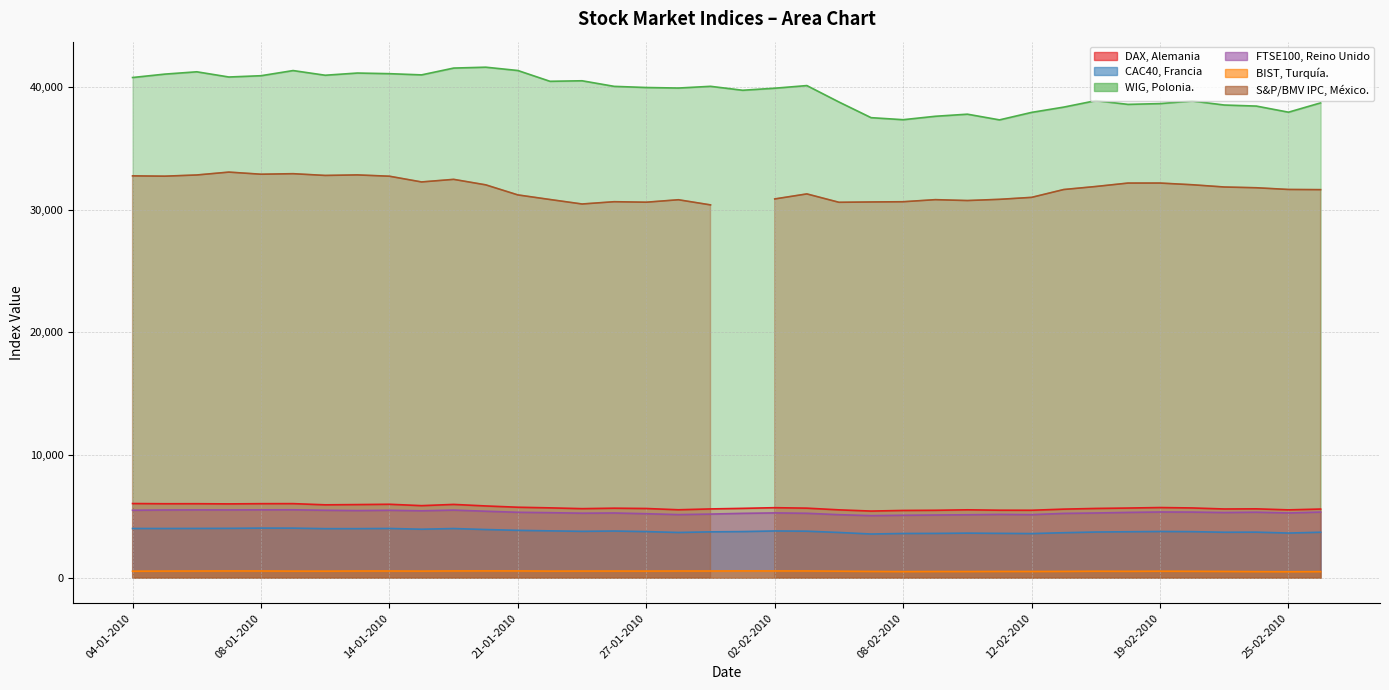

Read the BIST, Turquia. value at 01-04-2010.

578.0